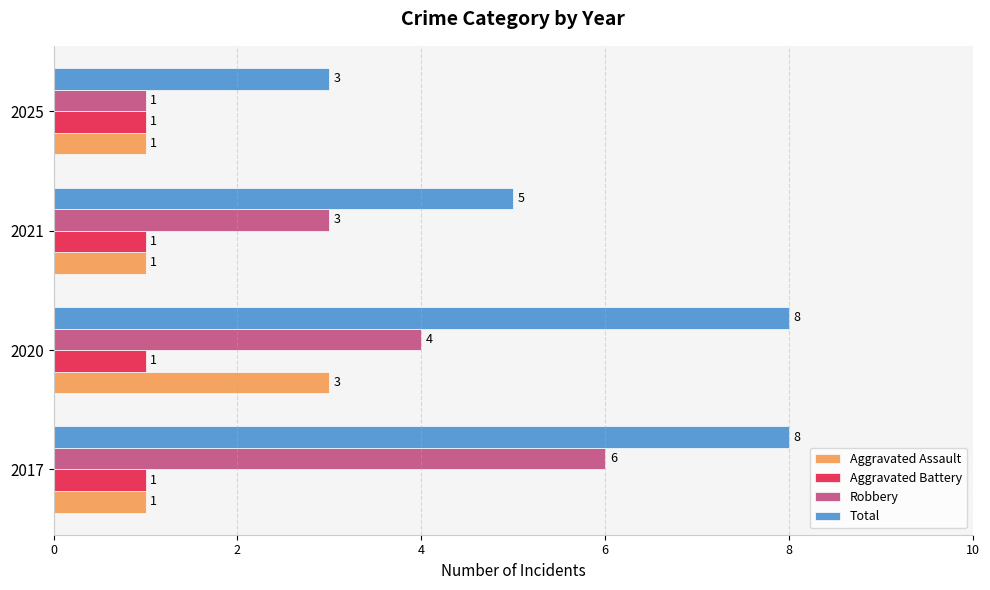

What is the sum of the Total values at 2017 and 2025?

11